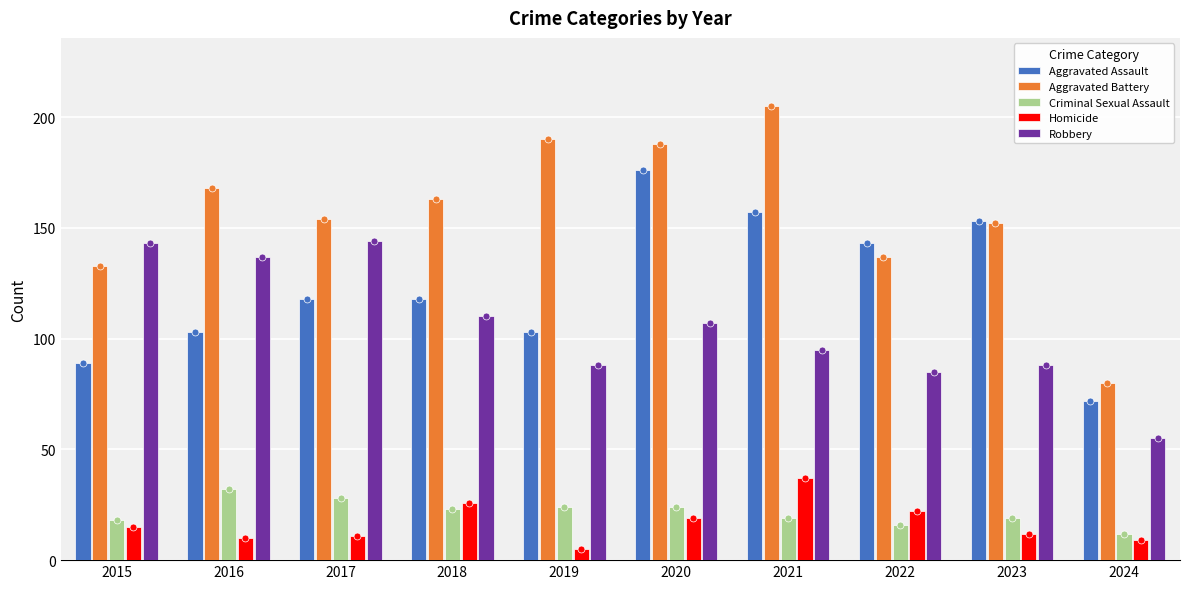

Which series has the widest spread of Y values?

Aggravated Battery